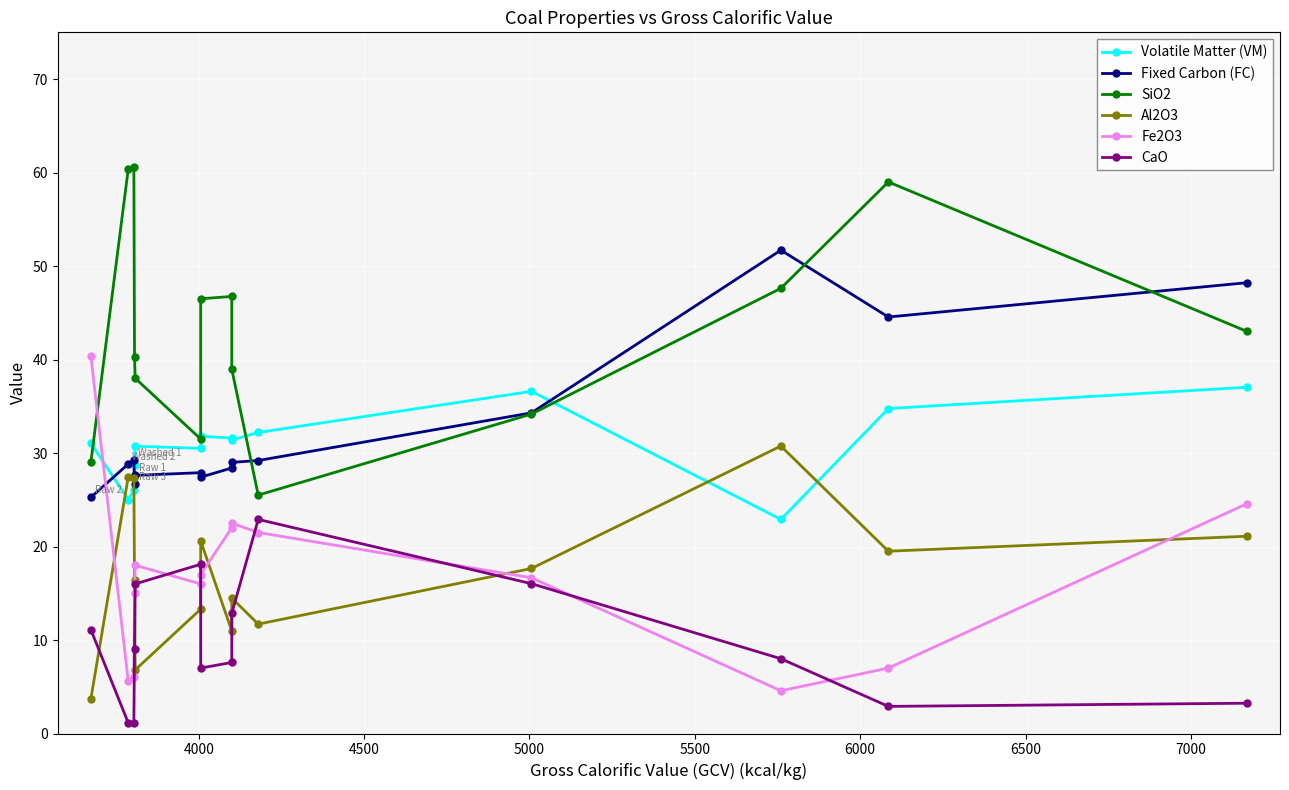

In Al2O3, how many points are lower than both neighbors (excluding endpoints)?

4